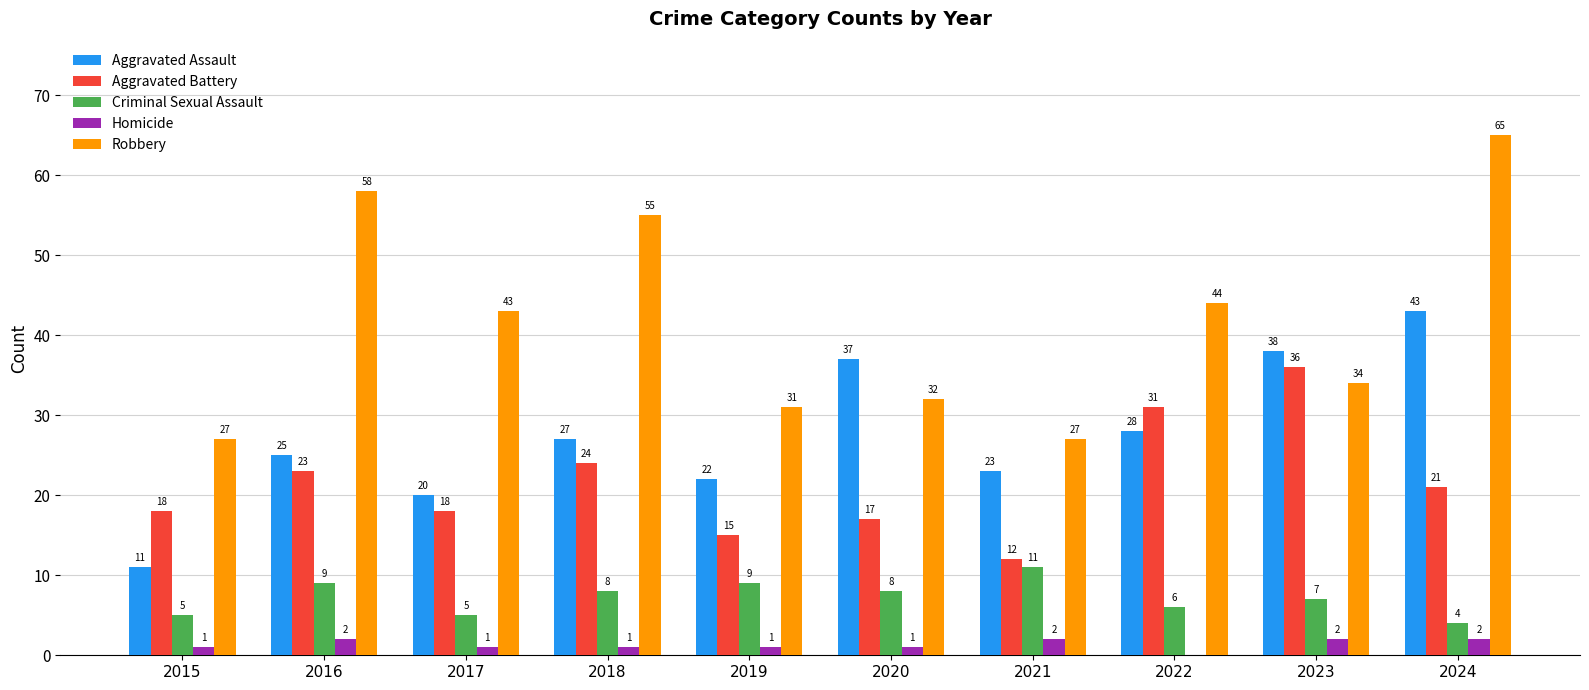

Which category has the highest value in the Criminal Sexual Assault series?

2021